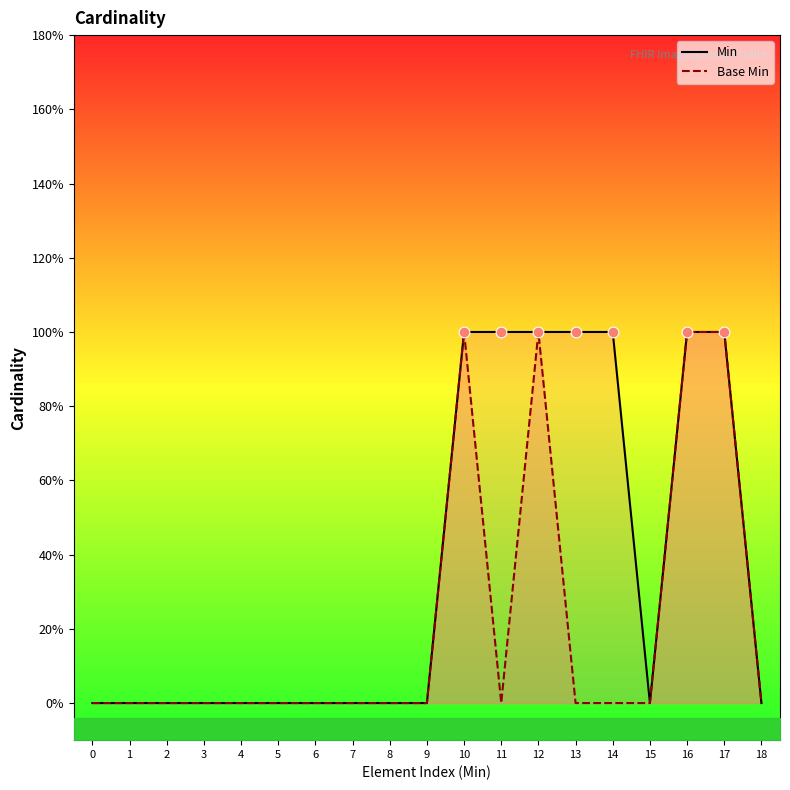

What are all the series names shown in the legend?

Min, Base Min